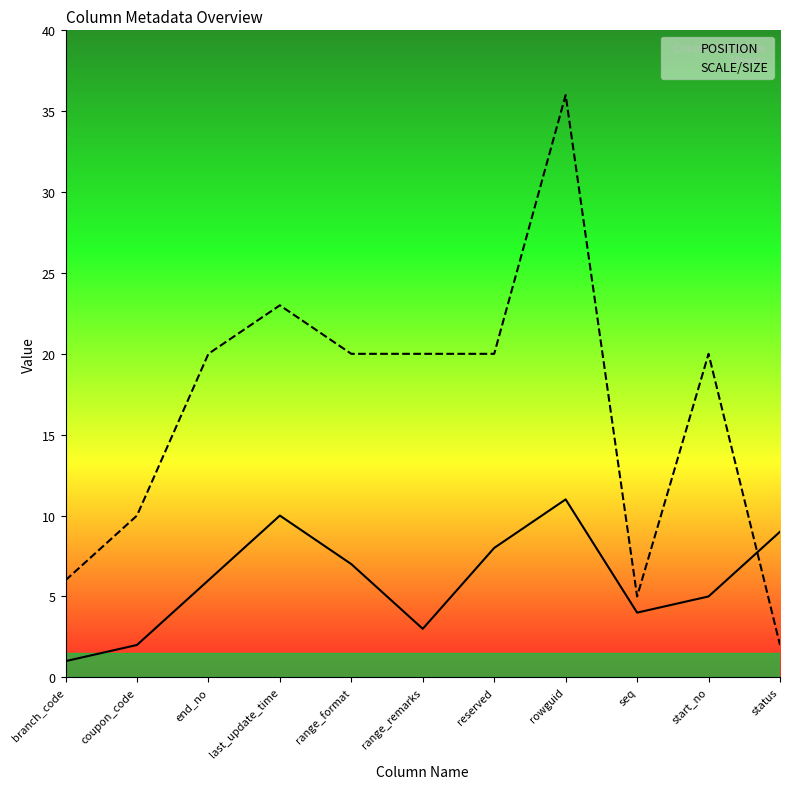

What is the highest value of the POSITION series?

11